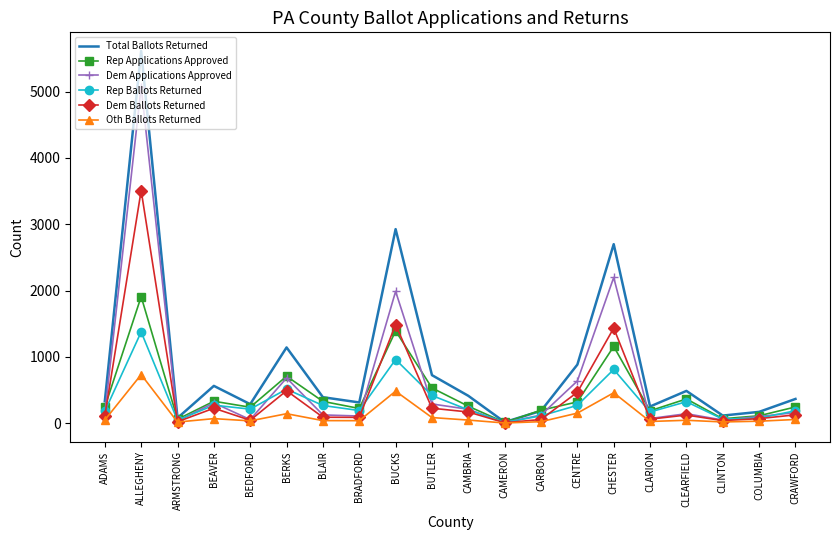

What is the difference between the maximum and minimum values in the Rep Applications Approved series?

1899